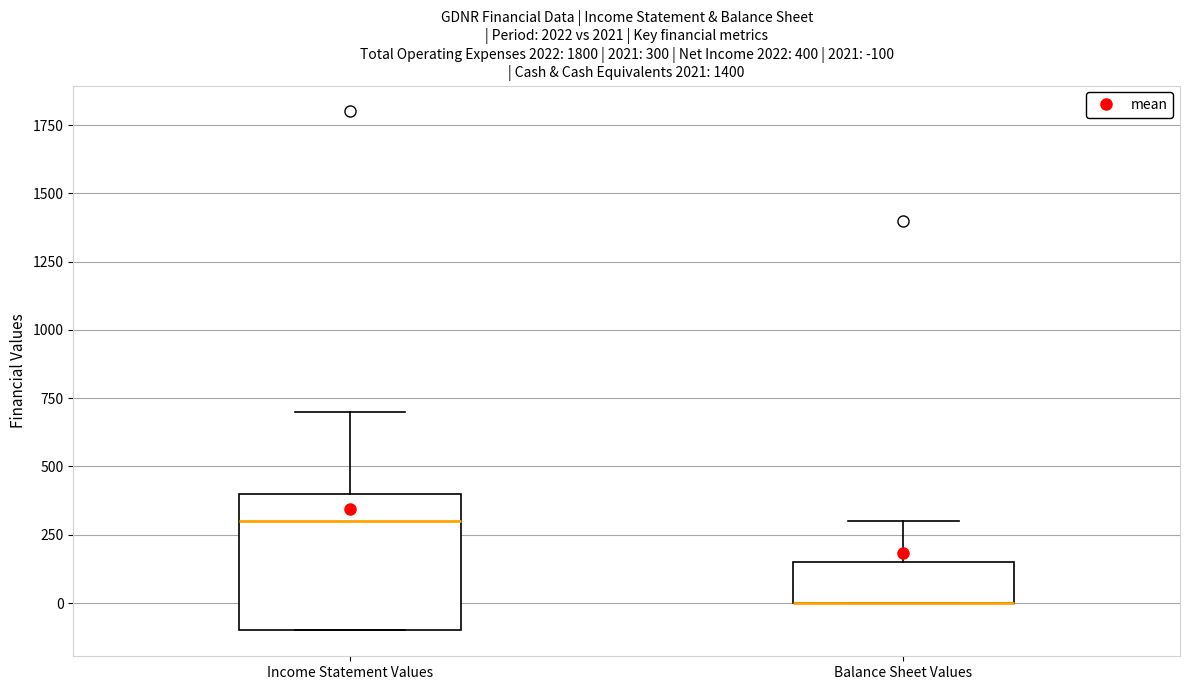

Comparing the boxes themselves (not the whiskers), which one is the tallest?

Income Statement Values